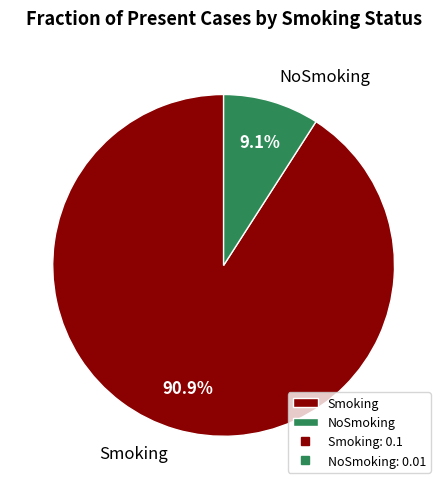

Is there a majority slice in this chart?

Yes